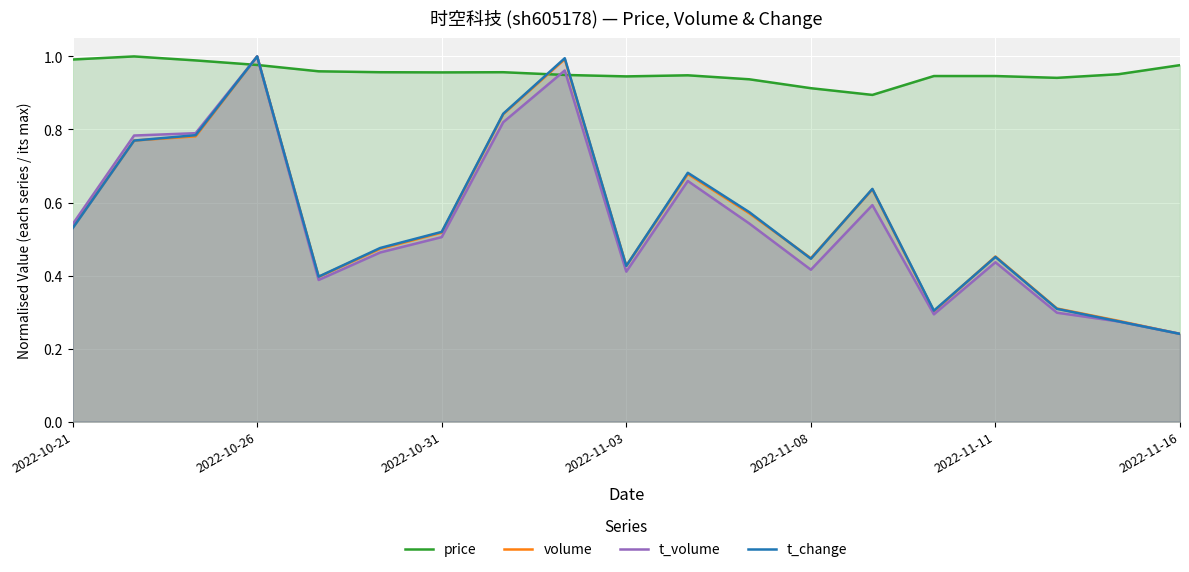

What are all the series names shown in the legend?

price, volume, t_volume, t_change